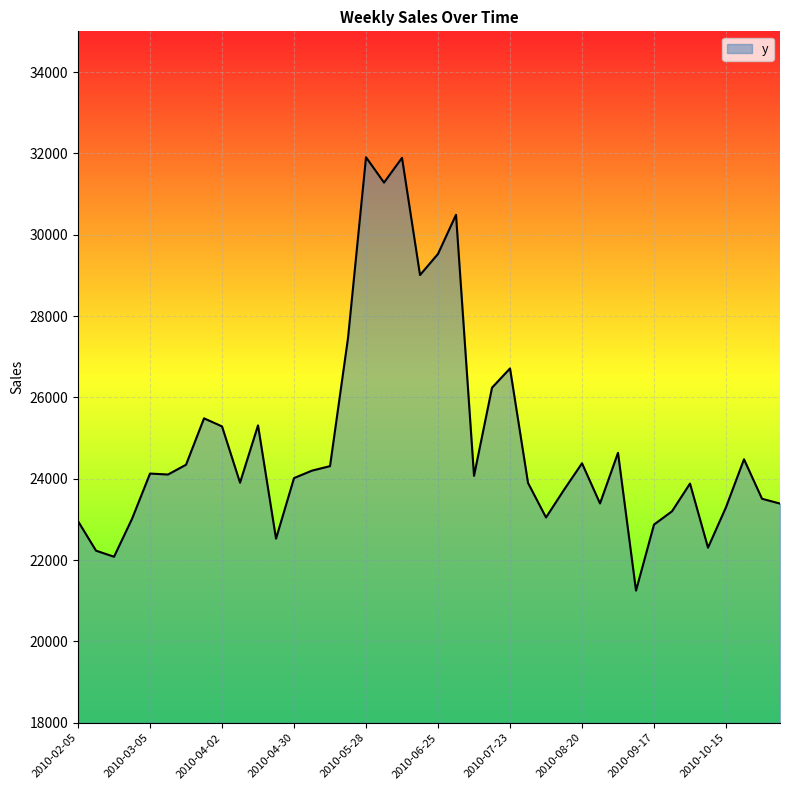

What is the maximum value shown in the chart?

31904.2